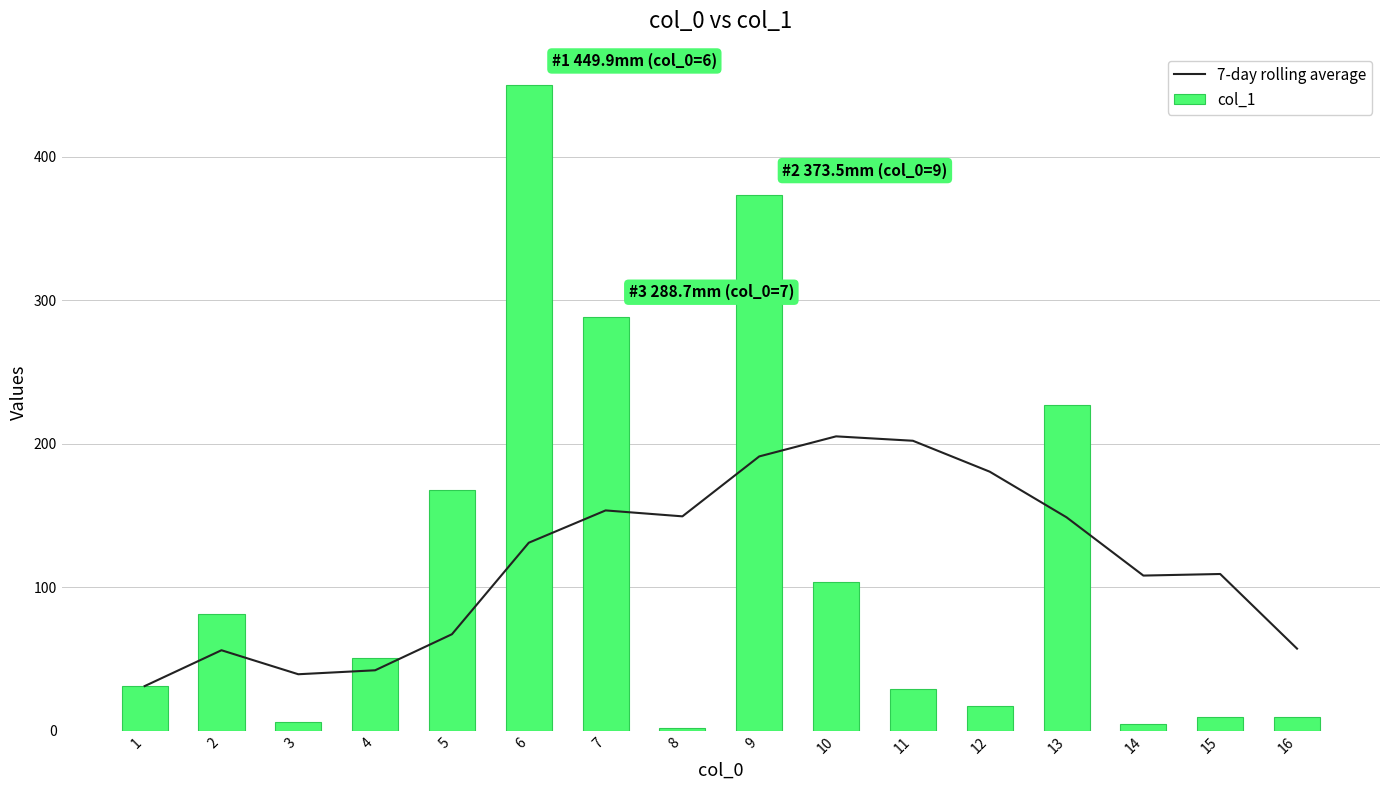

List the labels in order of 7-day rolling average value, smallest first.

1, 3, 4, 2, 16, 5, 14, 15, 6, 13, 8, 7, 12, 9, 11, 10